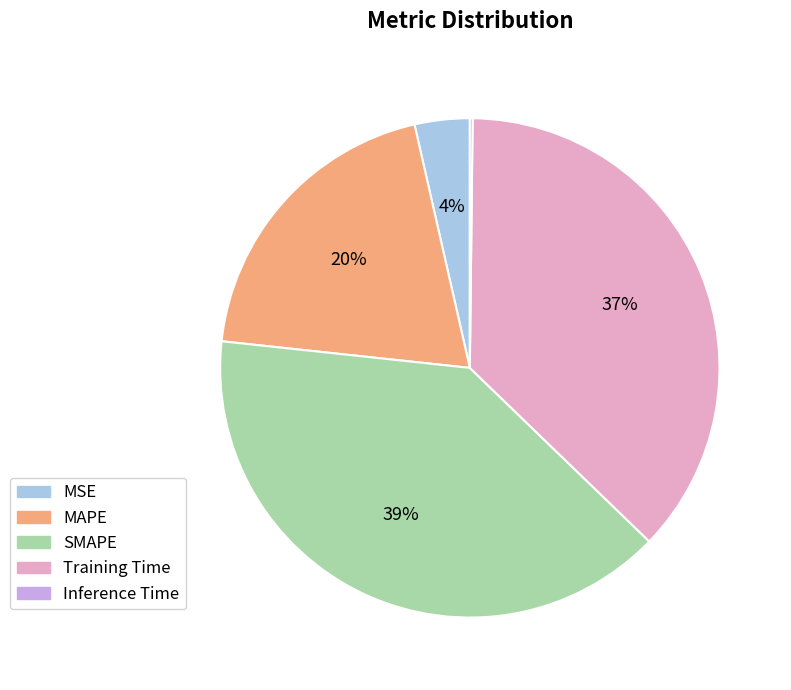

Which category has the biggest portion of the pie?

SMAPE